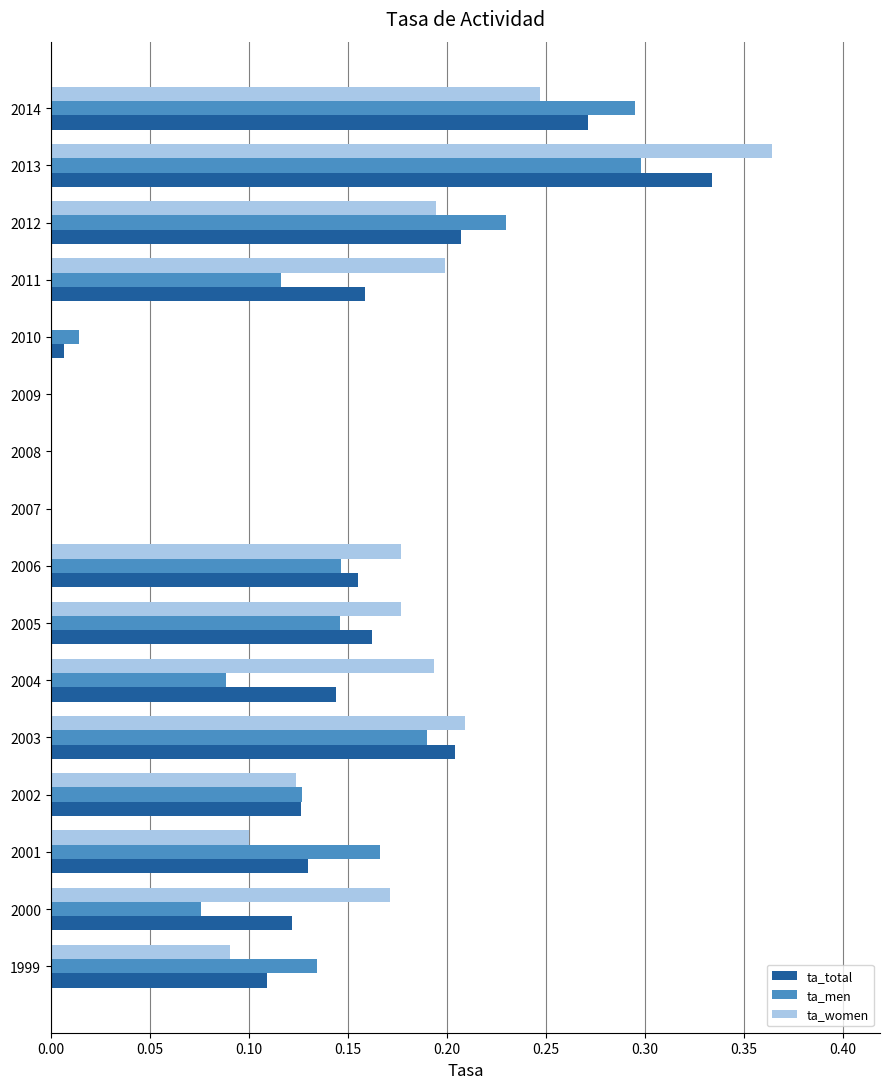

Is it true that ta_total equals 0.2 at 2006?

True